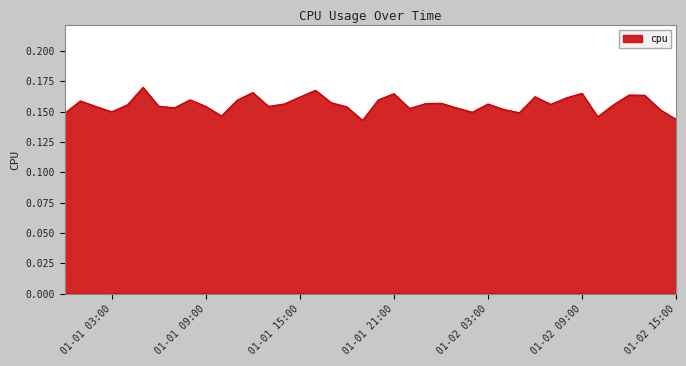

Which label corresponds to the largest value in the chart?

2017-01-01 05:00:00